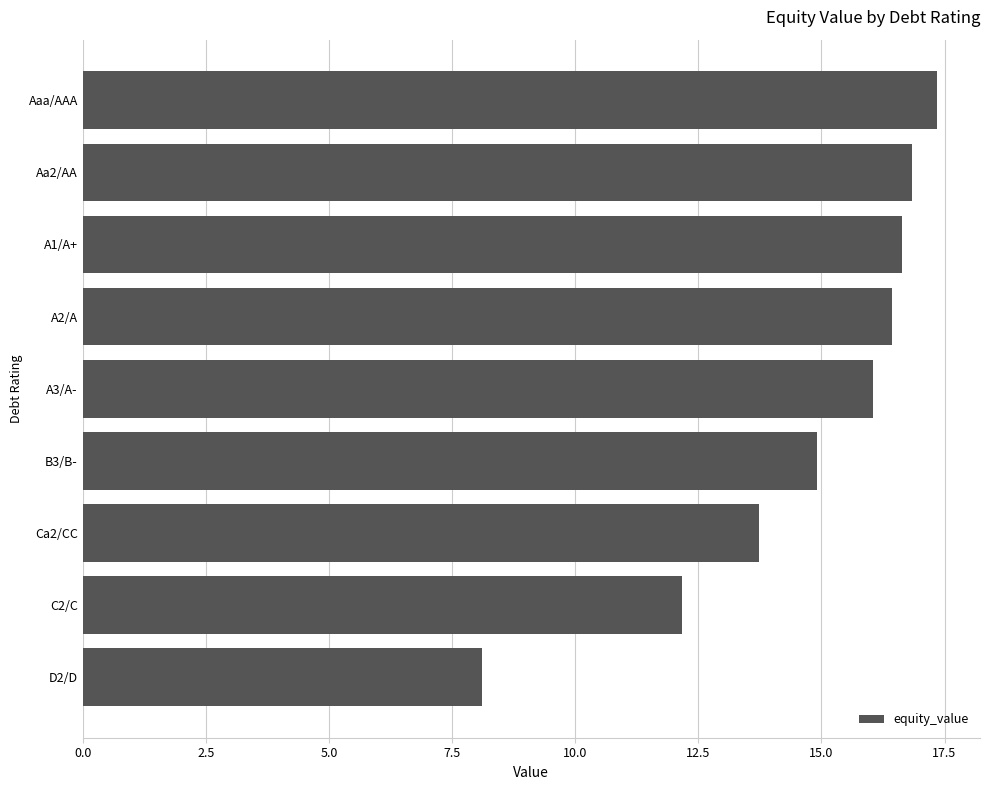

Is it true that the value at C2/C is 3.7?

False